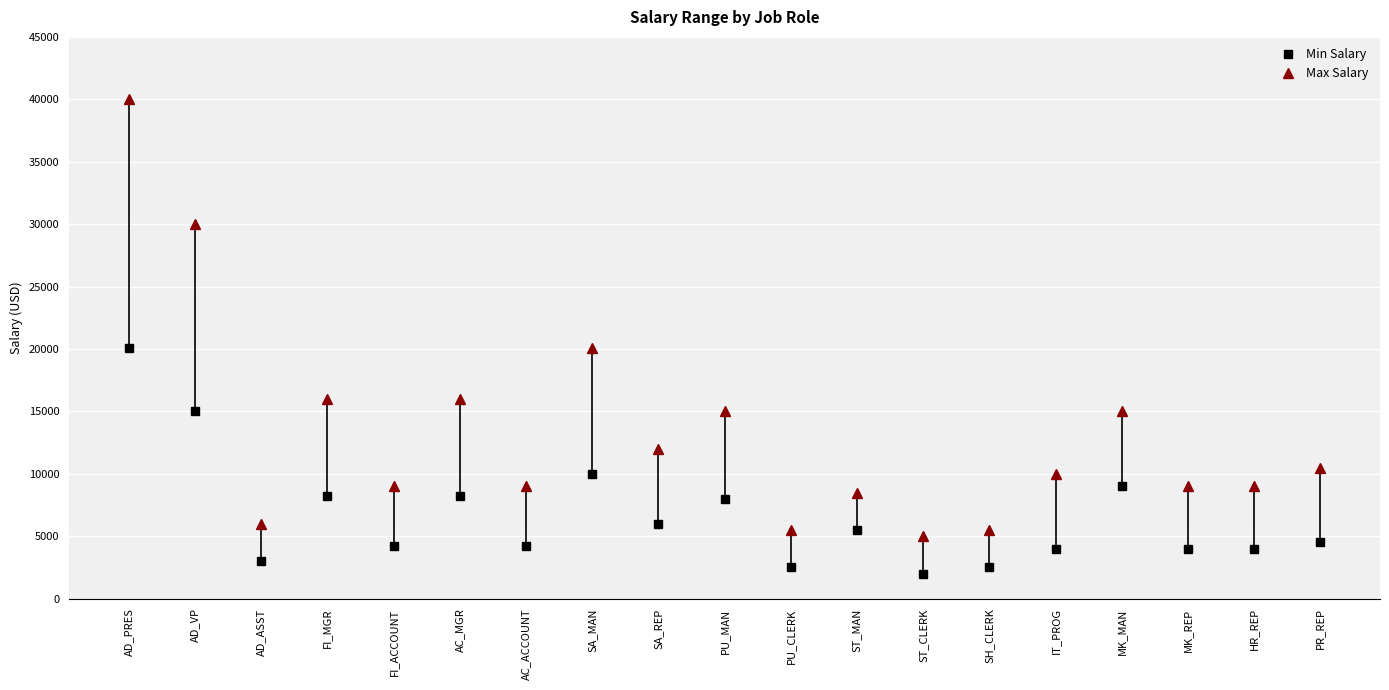

Is the value of Min Salary at PU_CLERK greater than the value of Max Salary at ST_MAN?

No